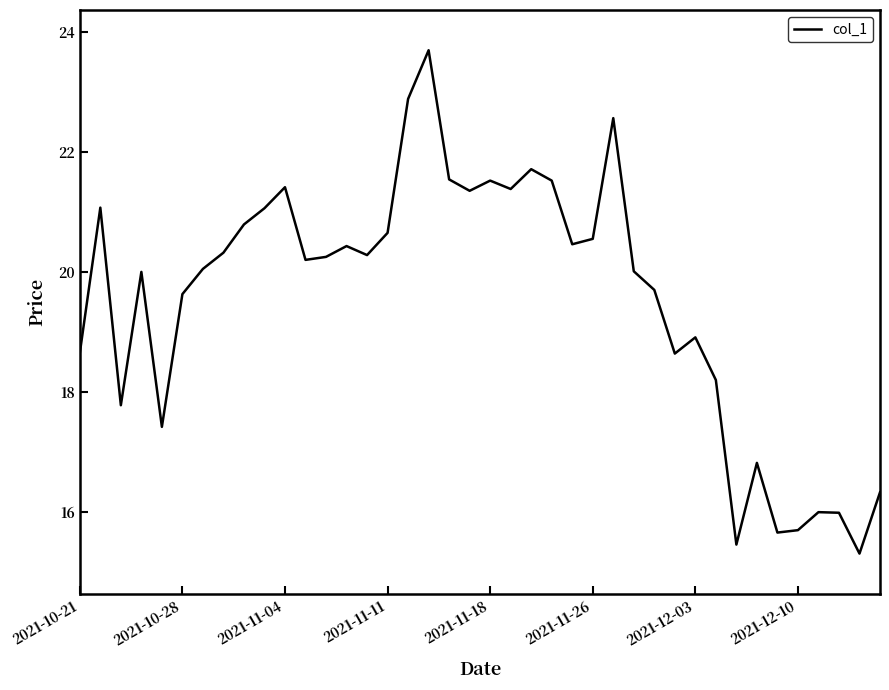

What is the minimum value shown in the chart?

15.3